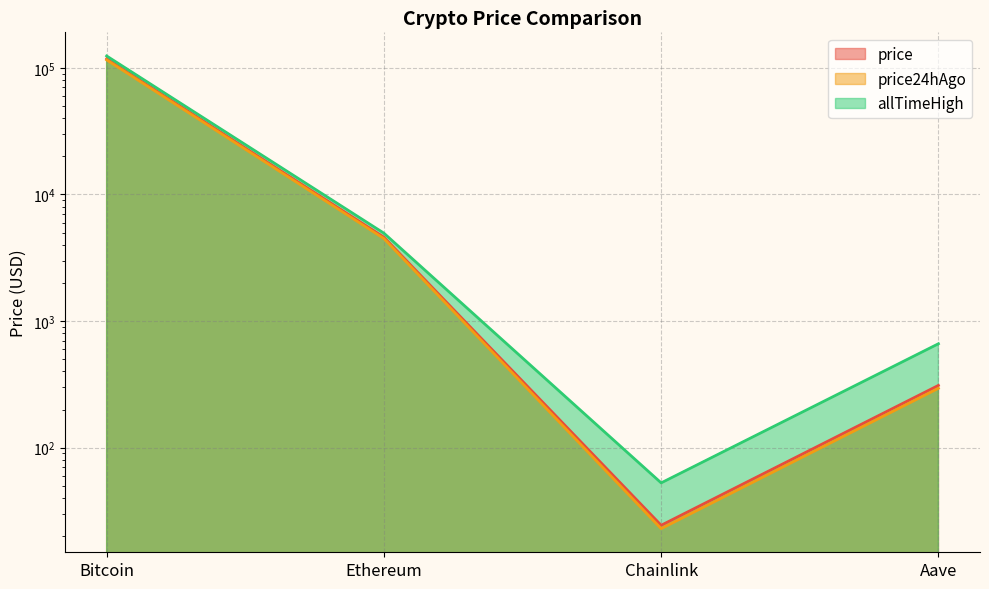

What is the average value of the allTimeHigh series?

32447.1